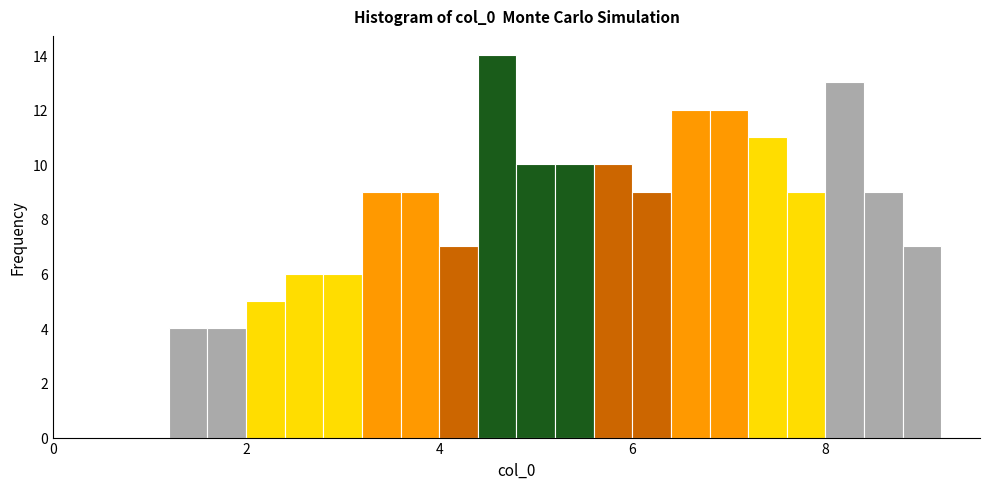

Around what value on the x-axis is the tallest bar? Give the approximate position of its centre, as read against the axis.

4.6